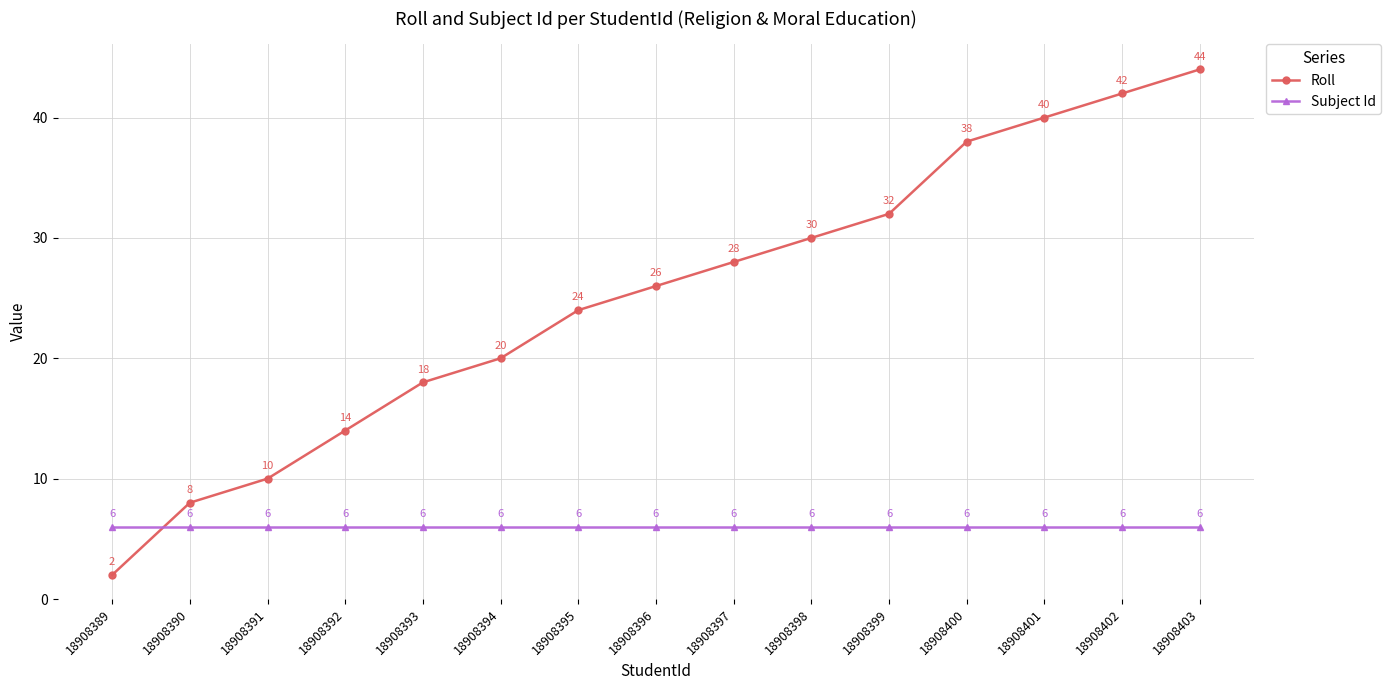

Is this an area chart (filled region under the line)?

No